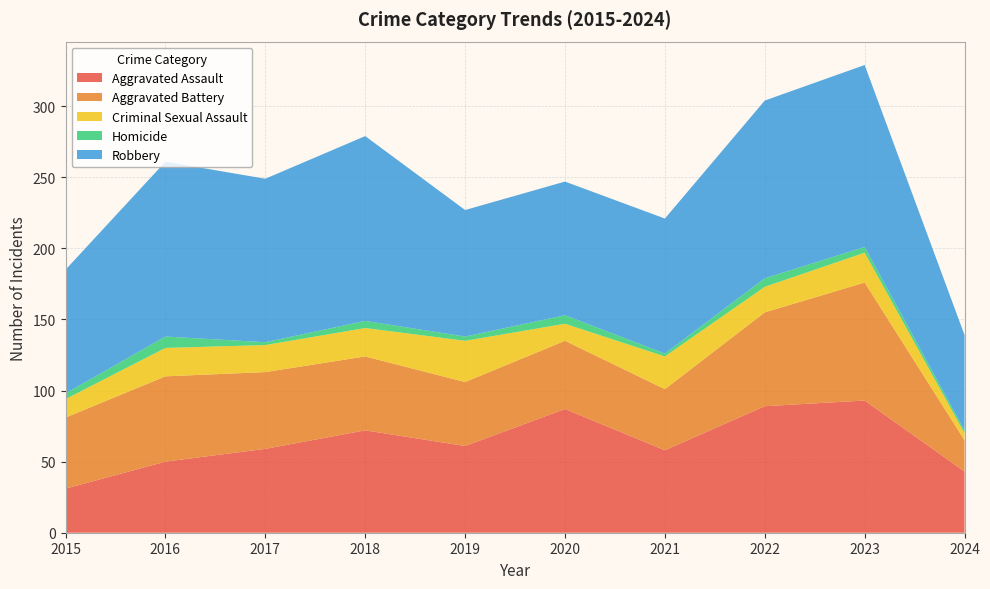

Reading left to right, list all the values displayed in this chart.

Aggravated Assault: 31	50	59	72	61	87	58	89	93	43
Aggravated Battery: 50	60	54	52	45	48	43	66	83	22
Criminal Sexual Assault: 13	20	19	20	29	12	23	18	21	5
Homicide: 4	8	2	5	3	6	2	6	4	2
Robbery: 87	123	115	130	89	94	95	125	128	67